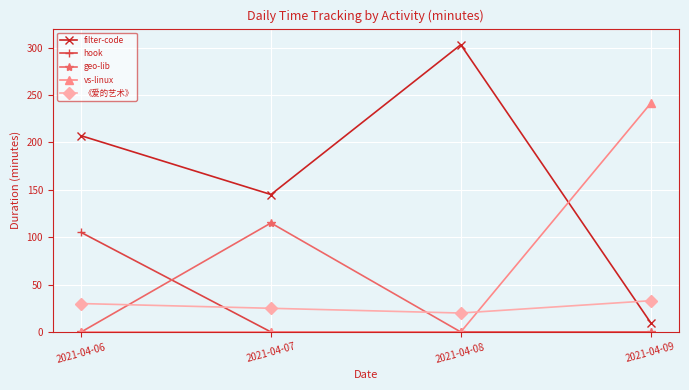

What are all the series names shown in the legend?

filter-code, hook, geo-lib, vs-linux, 《爱的艺术》